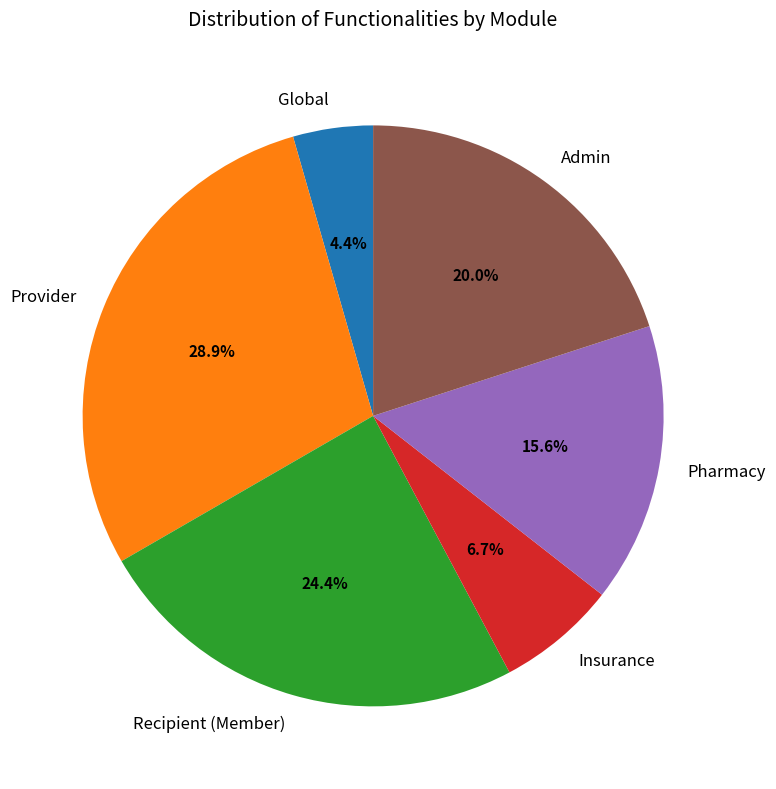

Does Provider represent more than half of the total?

No